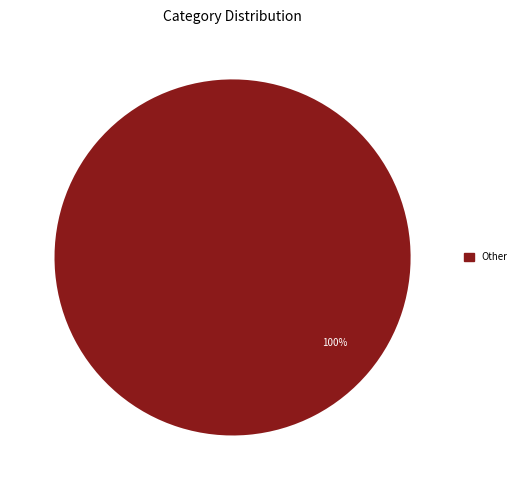

Is it true that Other is 93% of the pie?

False